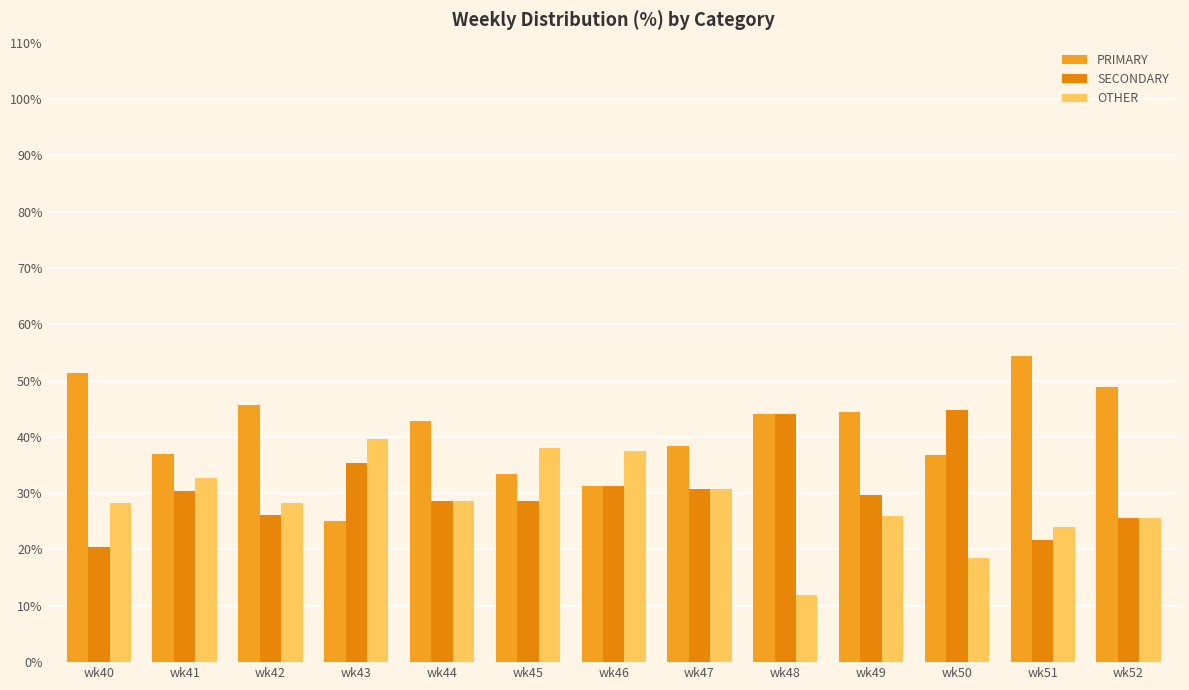

What is the value of the SECONDARY bar at the 1st from the left?

20.5